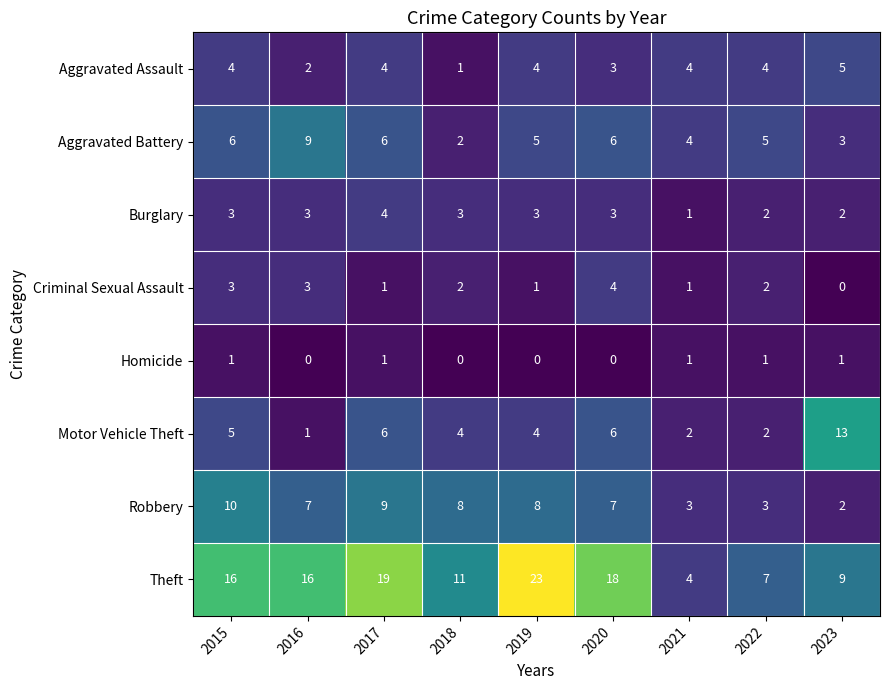

Between 2020 and 2021, which series saw the biggest shift?

Theft